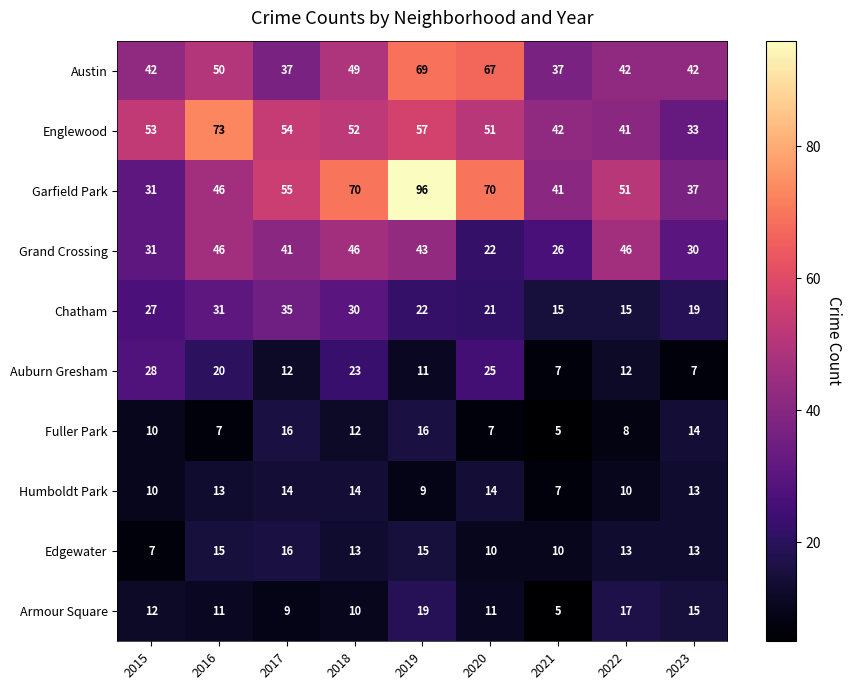

Which series has the largest total across all categories?

Garfield Park